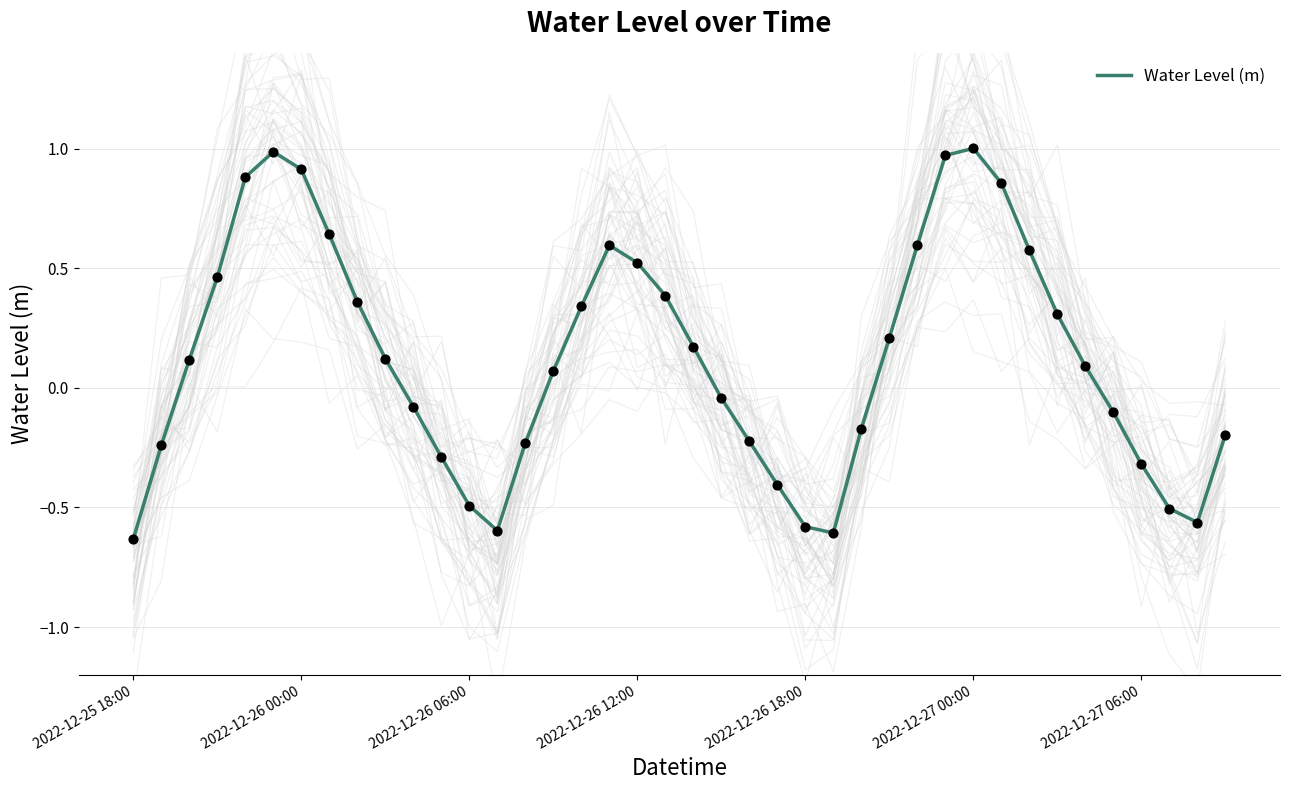

Between 38 and 8, which is larger?

8